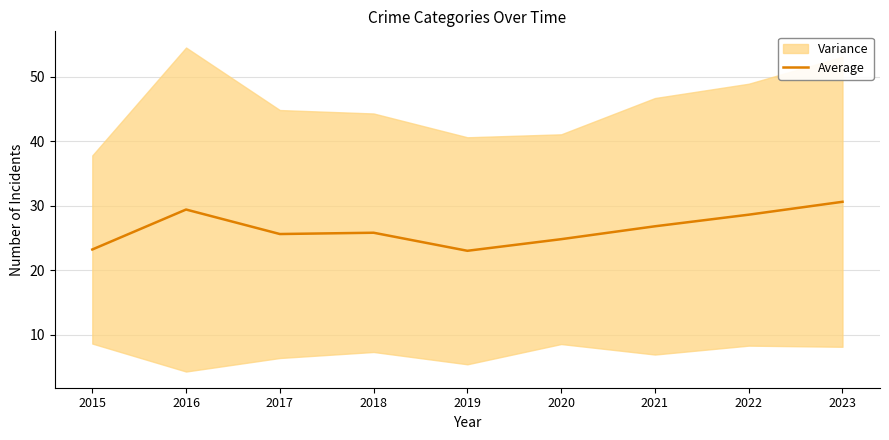

Where is the first local maximum?

2016